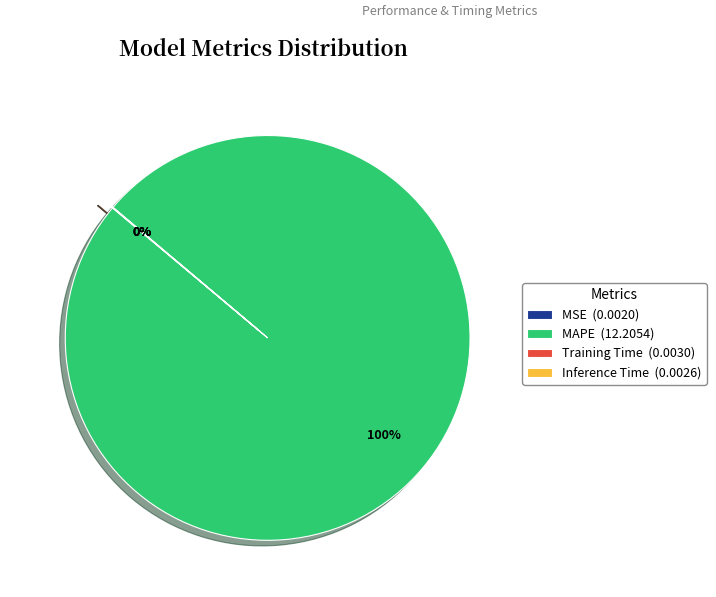

Which slice is the largest?

MAPE